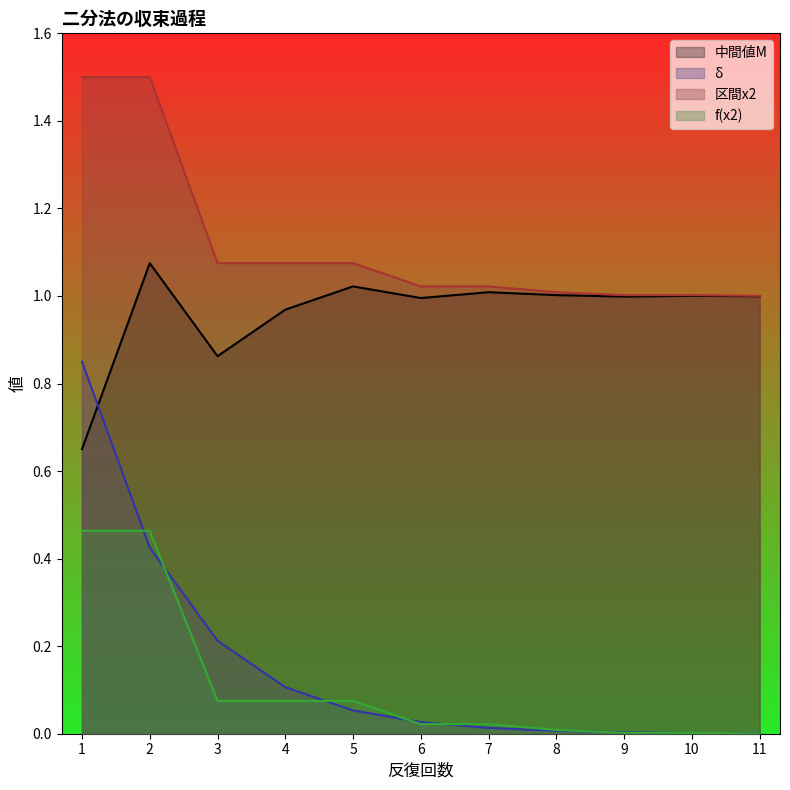

Read the 中間値M value at 6.

1.0